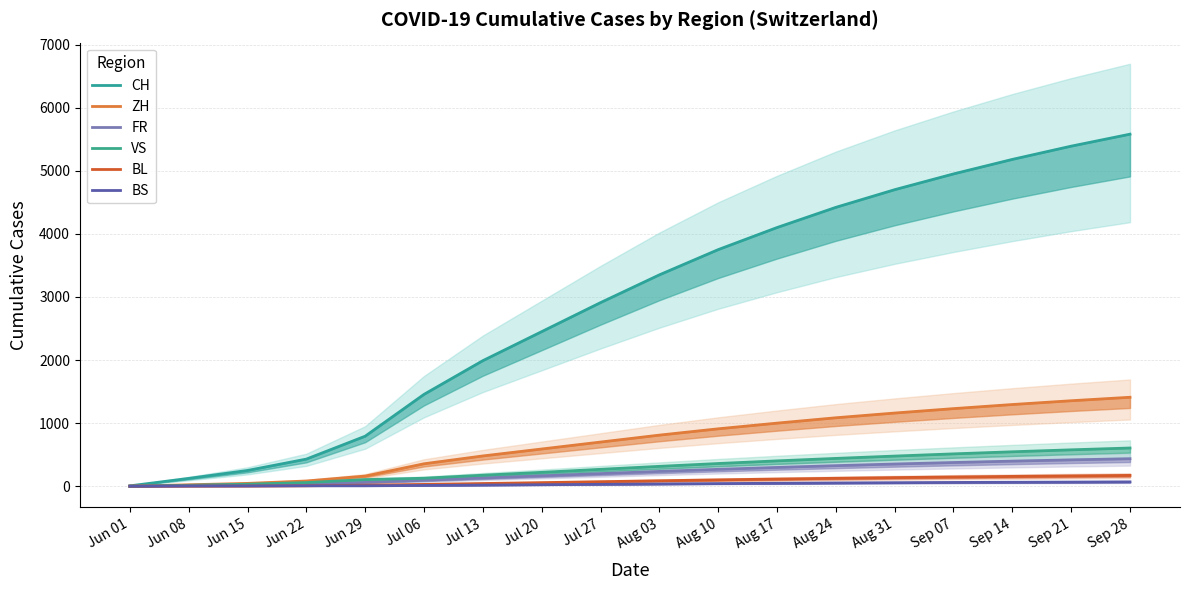

True or false: CH has more than 0 interior local peaks.

False